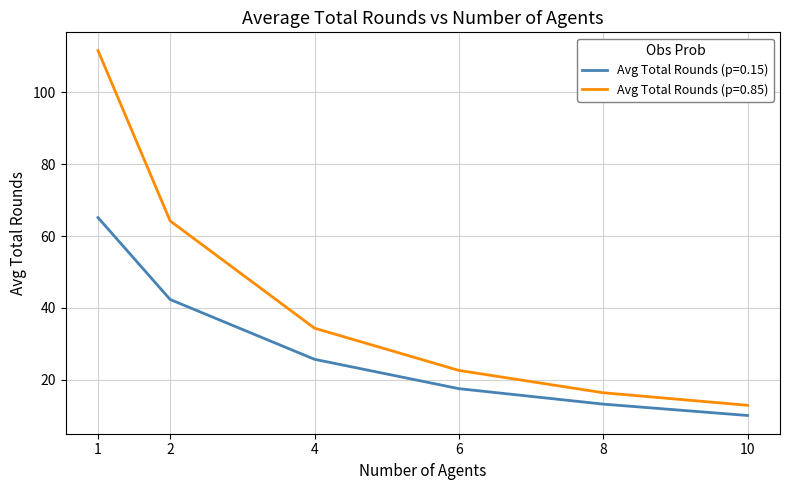

The Avg Total Rounds (p=0.15) series shows 9.8 at 6. True or false?

False